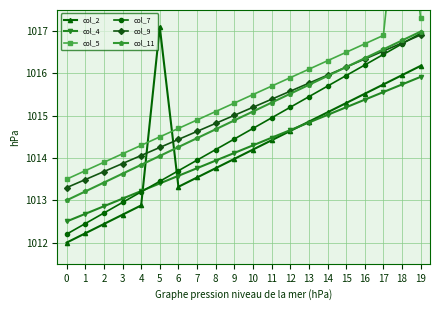

The col_11 series shows 1013.4 at 2. True or false?

True